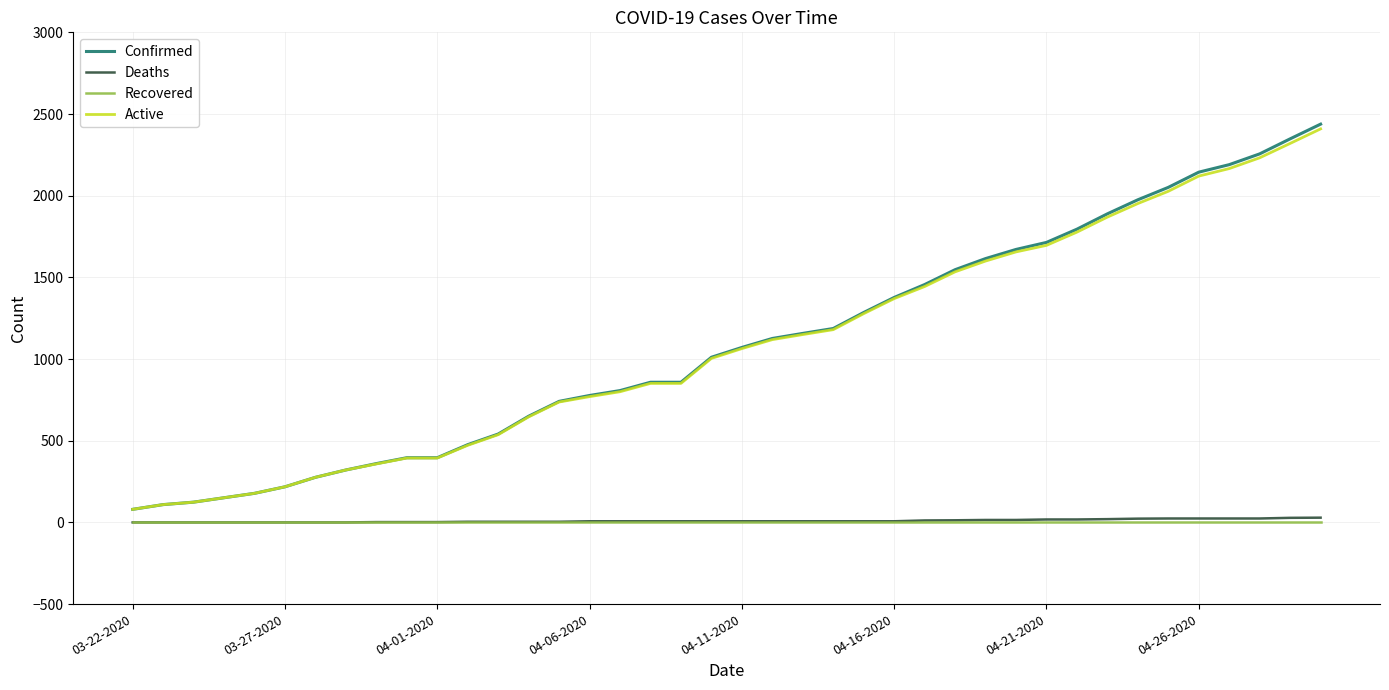

Which series has the widest spread of values?

Confirmed